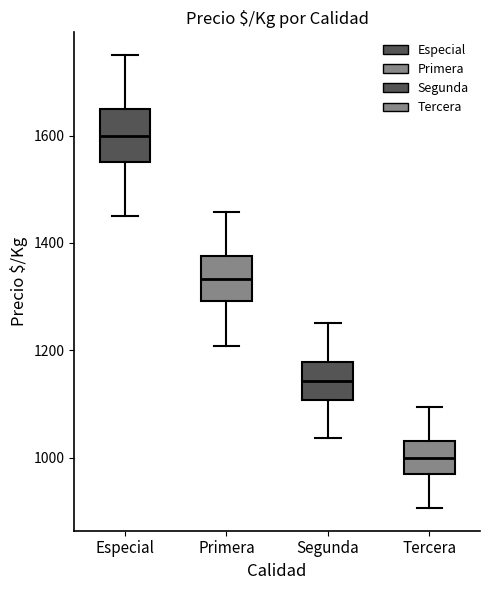

Which box's median line is the lowest?

Tercera